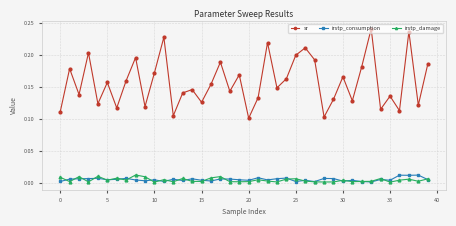

True or false: sr and irstp_consumption intersect in this chart.

False